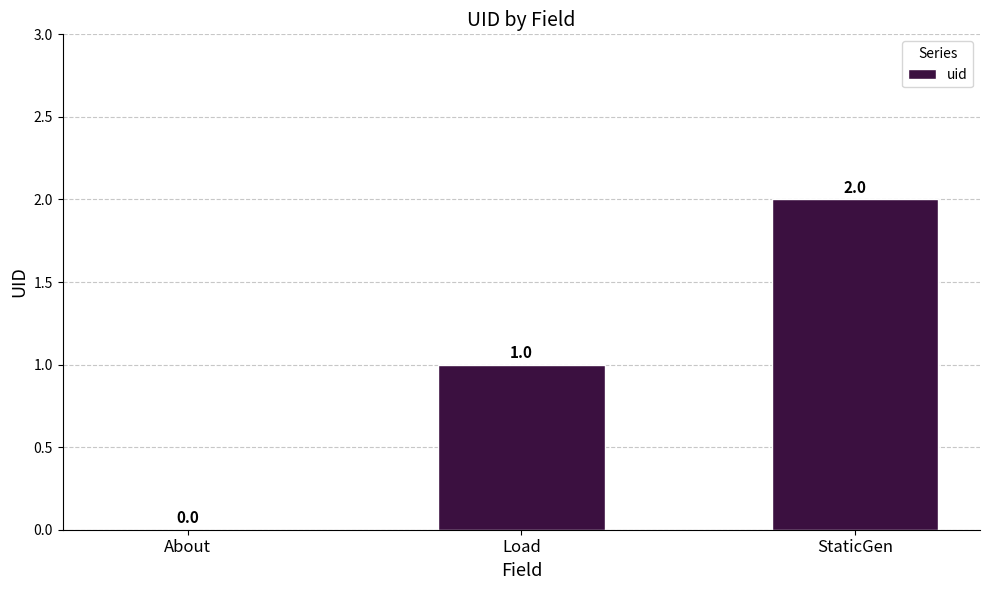

Reading right to left, extract all data points from this chart.

2	1	0